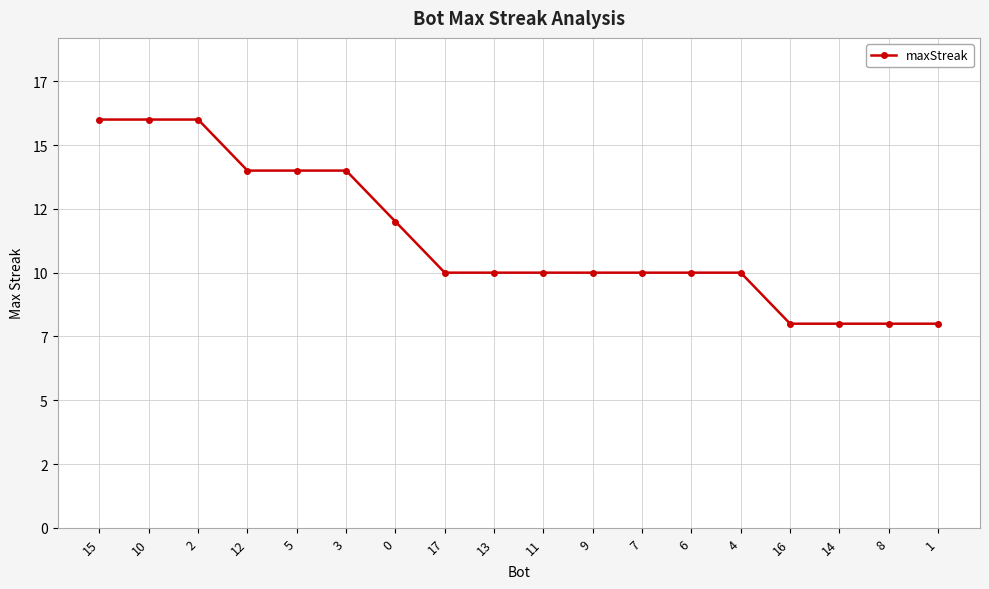

Which has a higher value, 8 or 4?

4